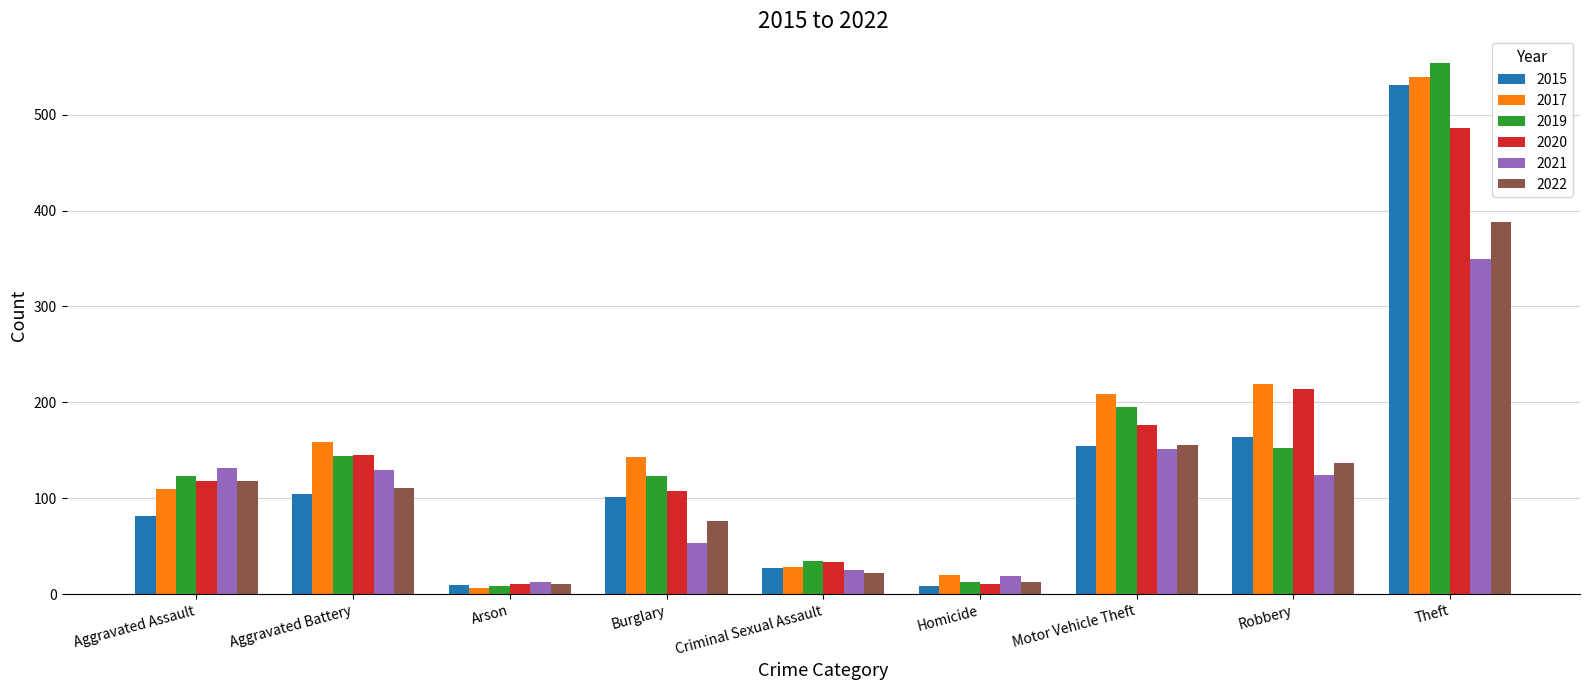

At which label is 2020 closest to 248?

Robbery